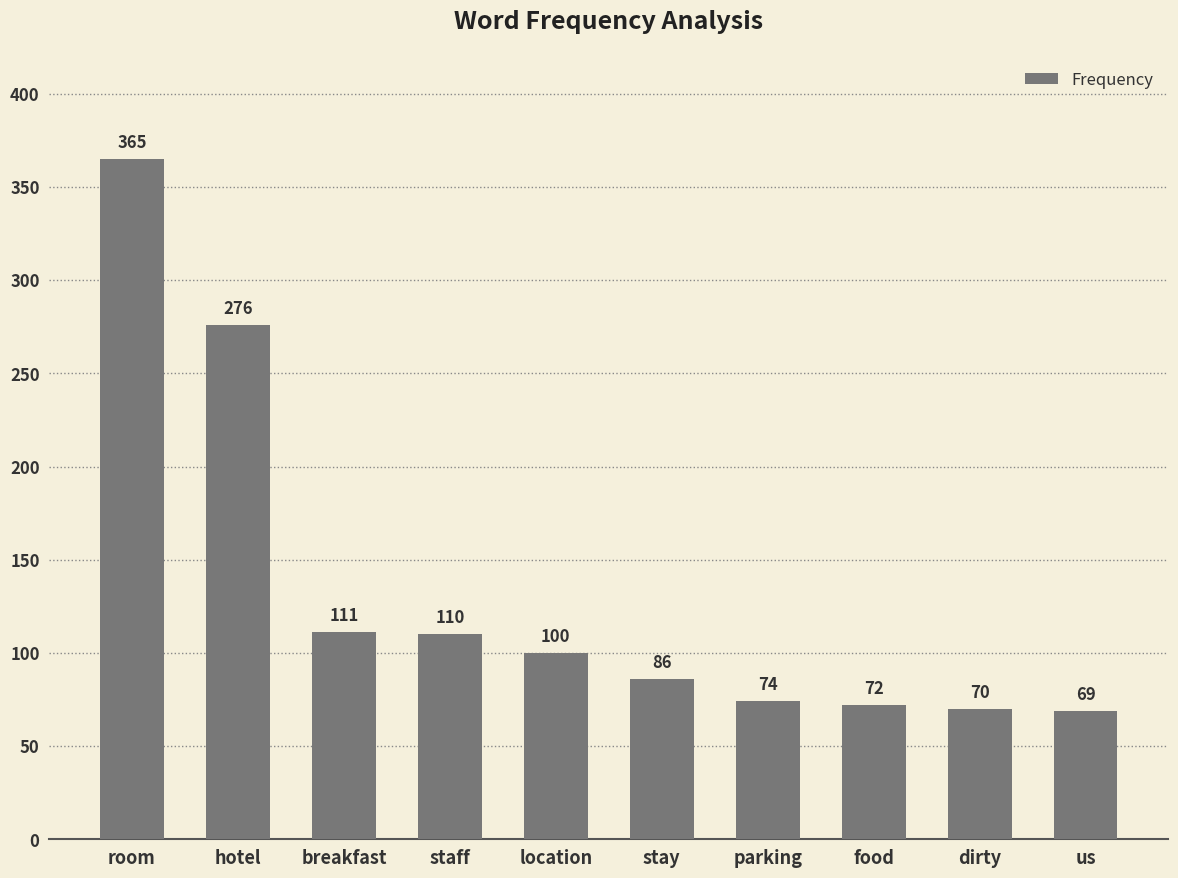

The value at us is 69. True or false?

True